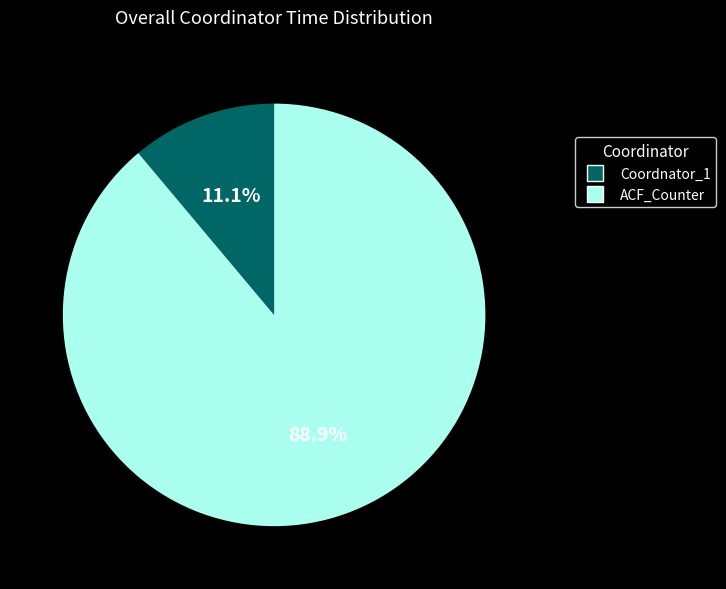

How many segments does this pie chart have?

2